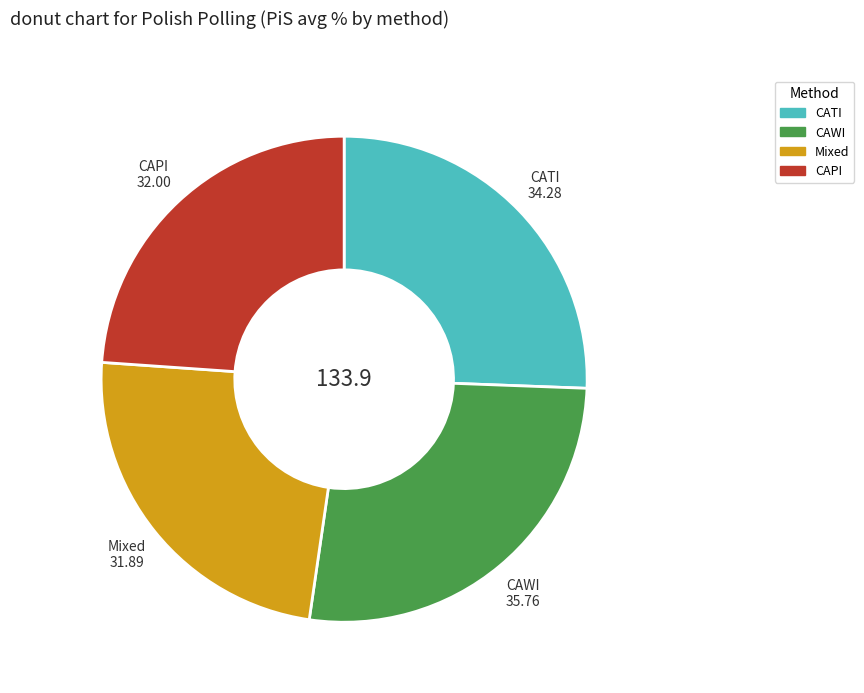

The CAWI slice represents 14% of the pie. True or false?

False